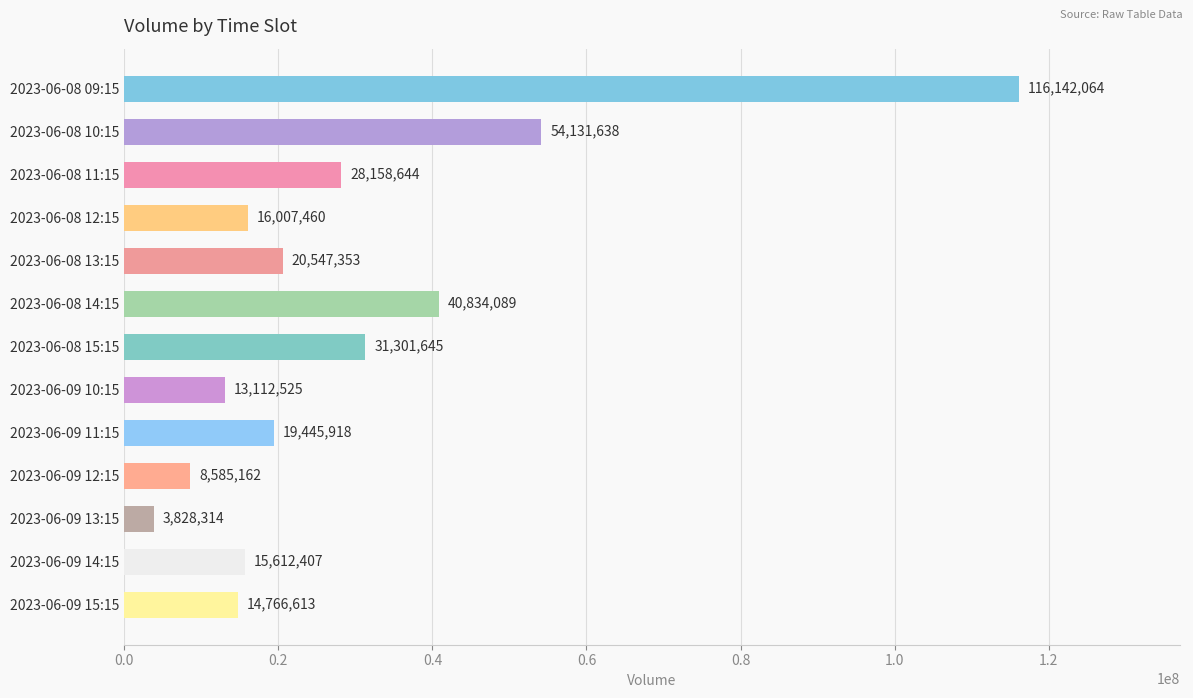

What position from the bottom is 2023-06-08 09:15?

13